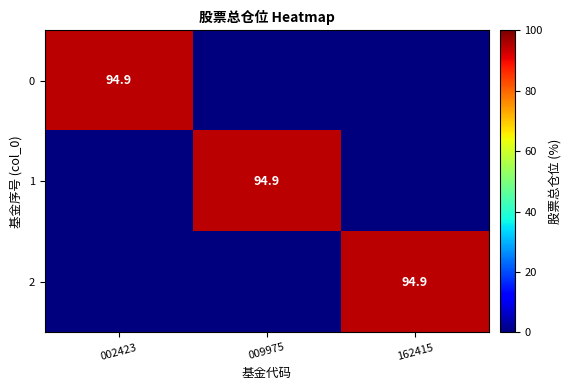

The value of 0 at 002423 is 94.9. True or false?

True